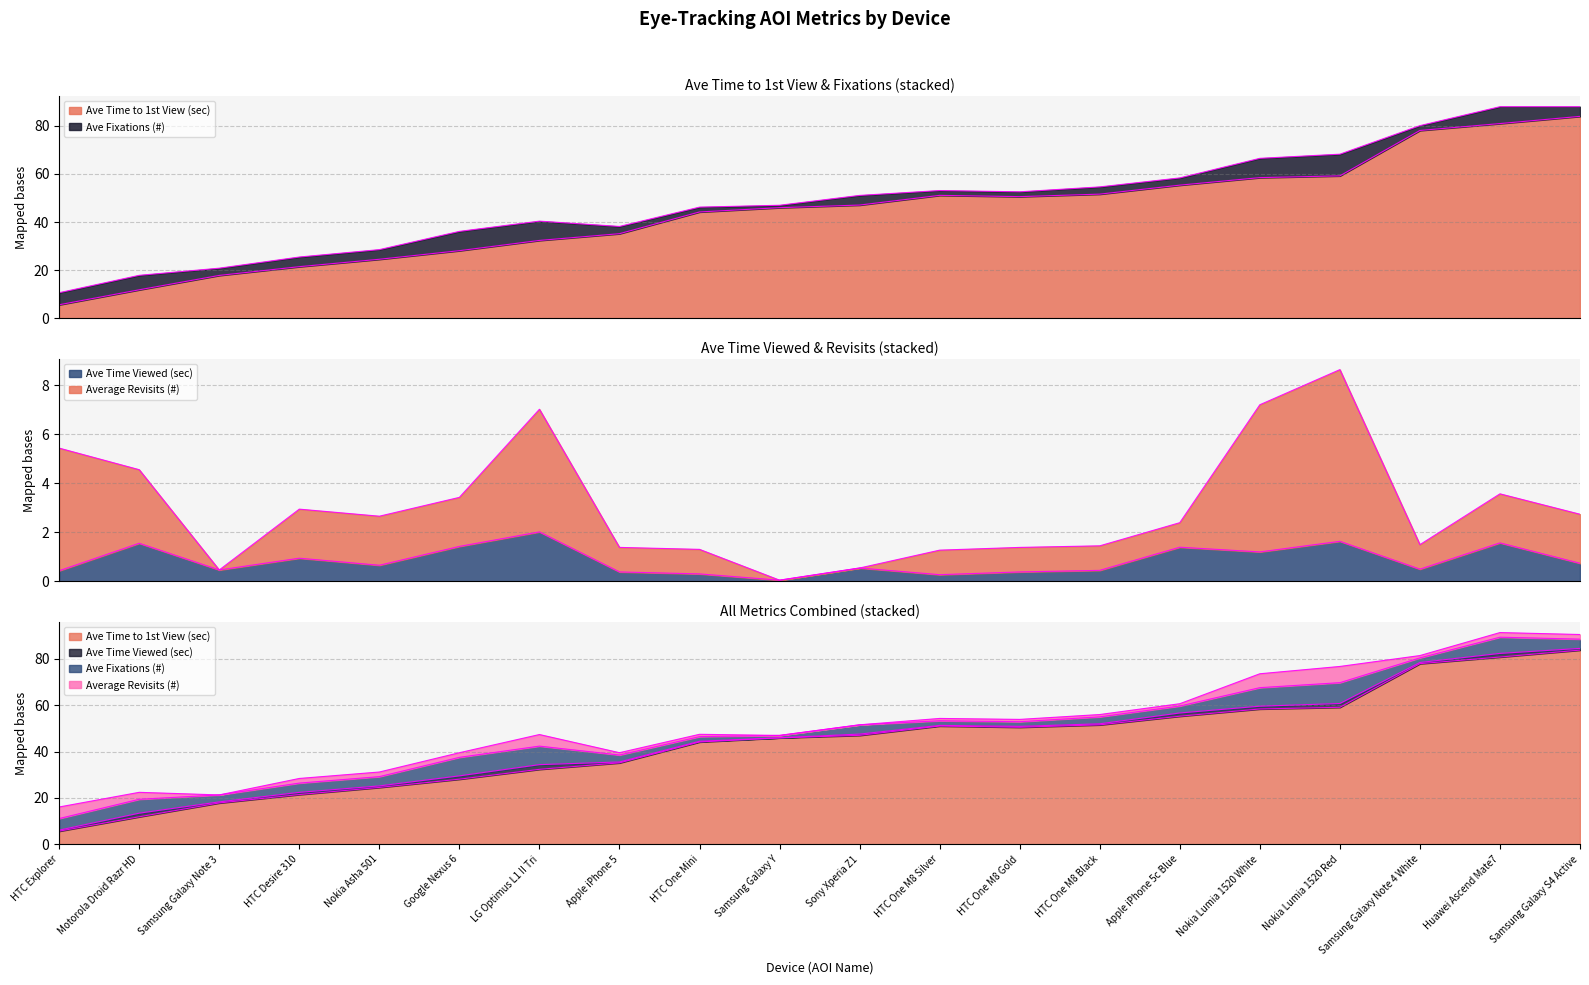

Which has a higher value, LG Optimus L1 II Tri or Huawei Ascend Mate7?

Huawei Ascend Mate7